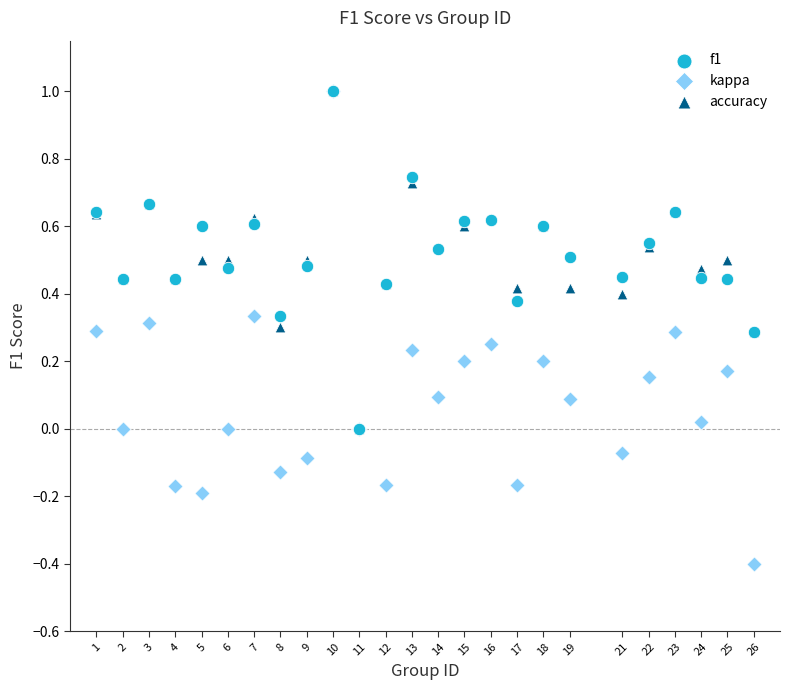

Which series has the largest Y range (max minus min)?

kappa